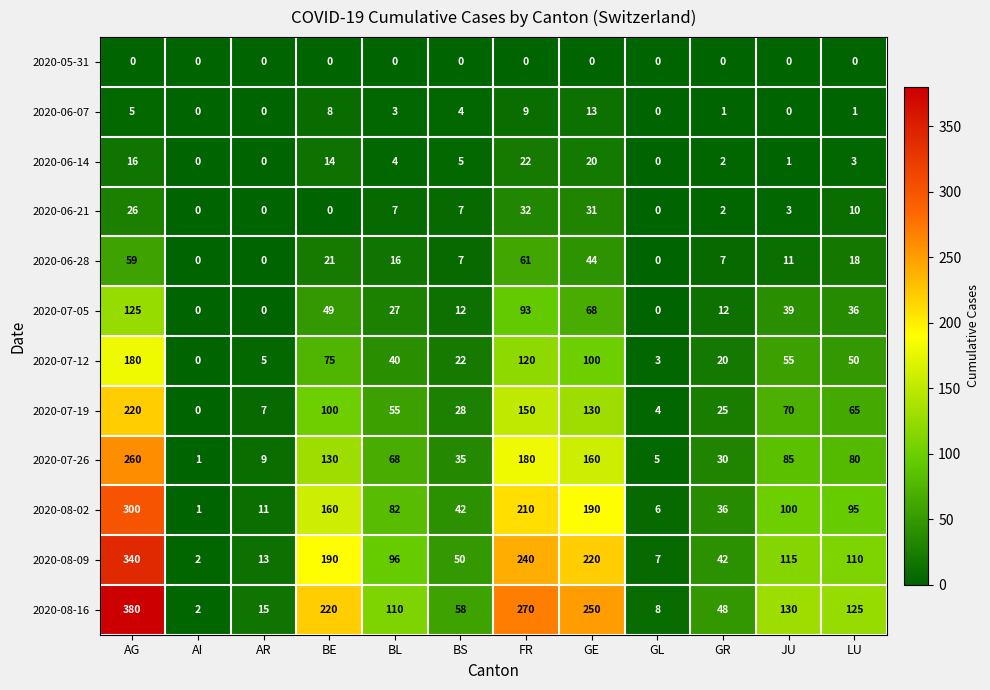

The value of 2020-06-21 at LU is 10. True or false?

True